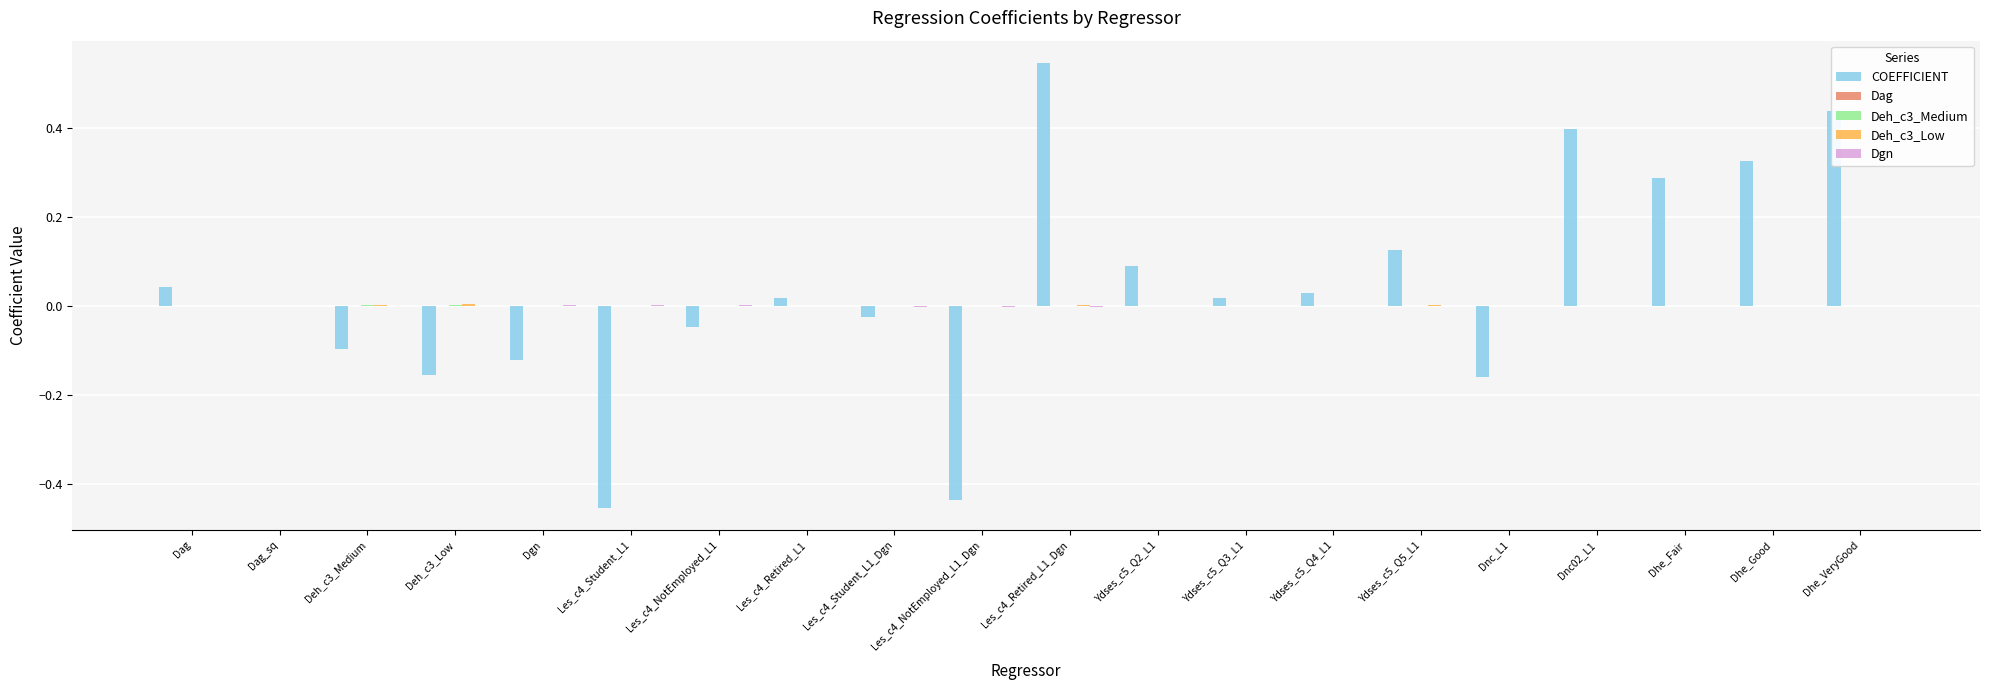

Is it true that COEFFICIENT equals 0.0 at Ydses_c5_Q3_L1?

True